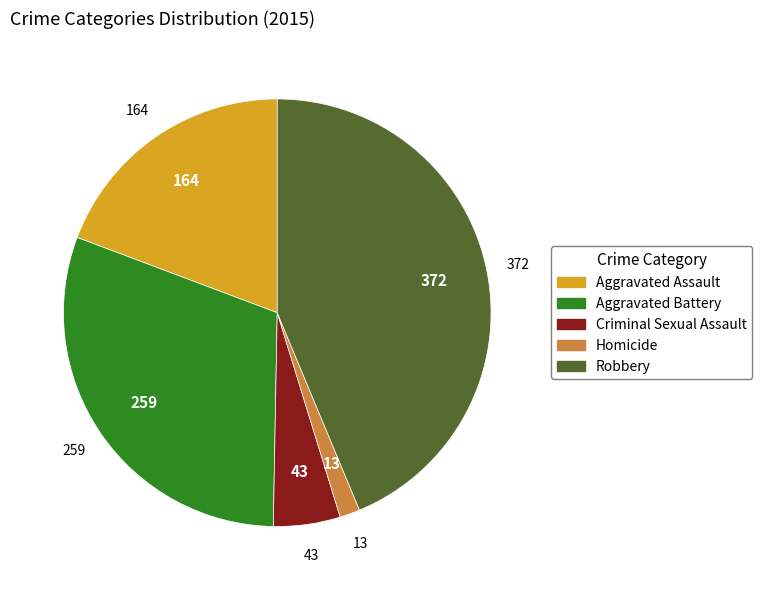

Does any single category account for the majority?

No